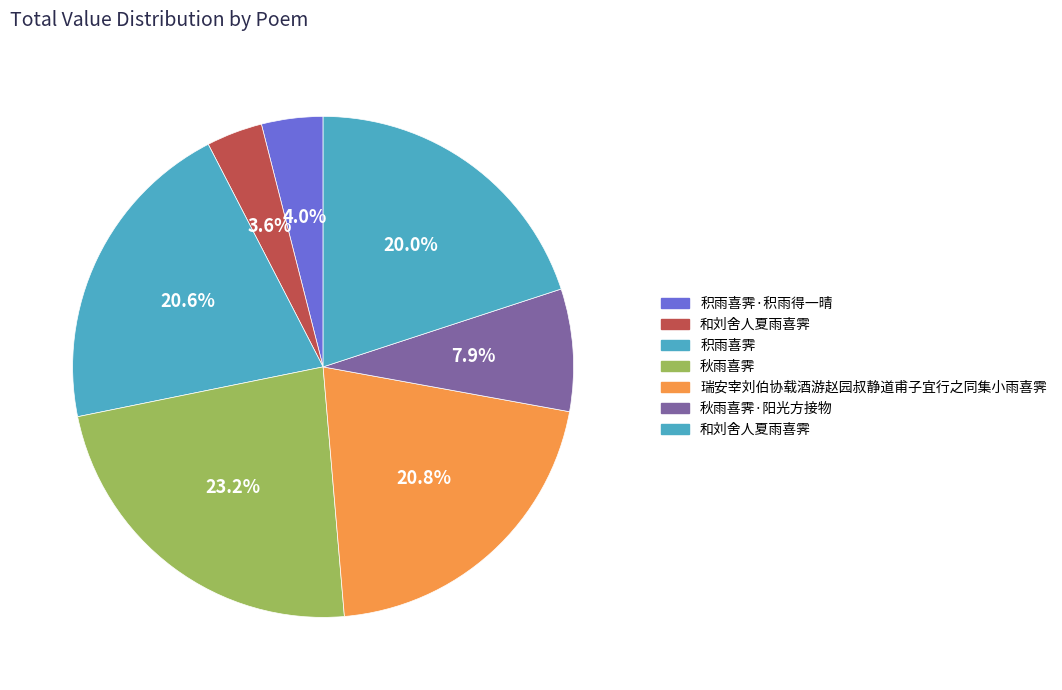

Does any single category account for the majority?

No